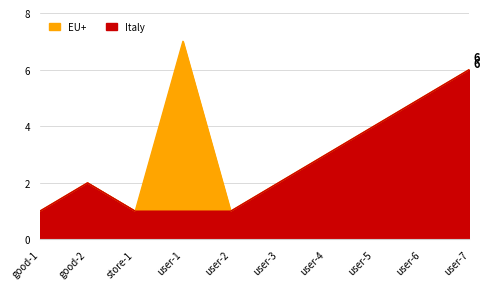

The EU+ series shows 2 at user-3. True or false?

True